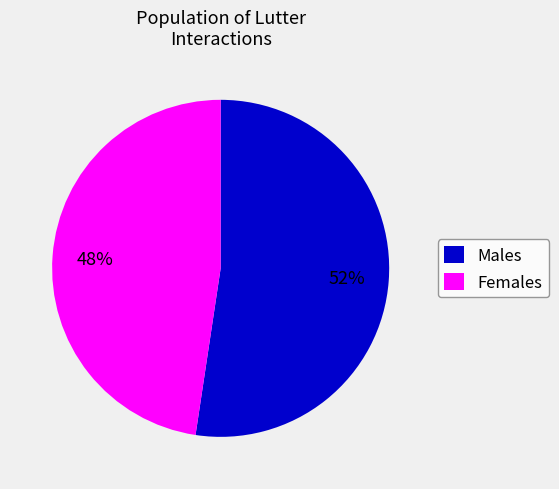

How many slices are in this pie chart?

2